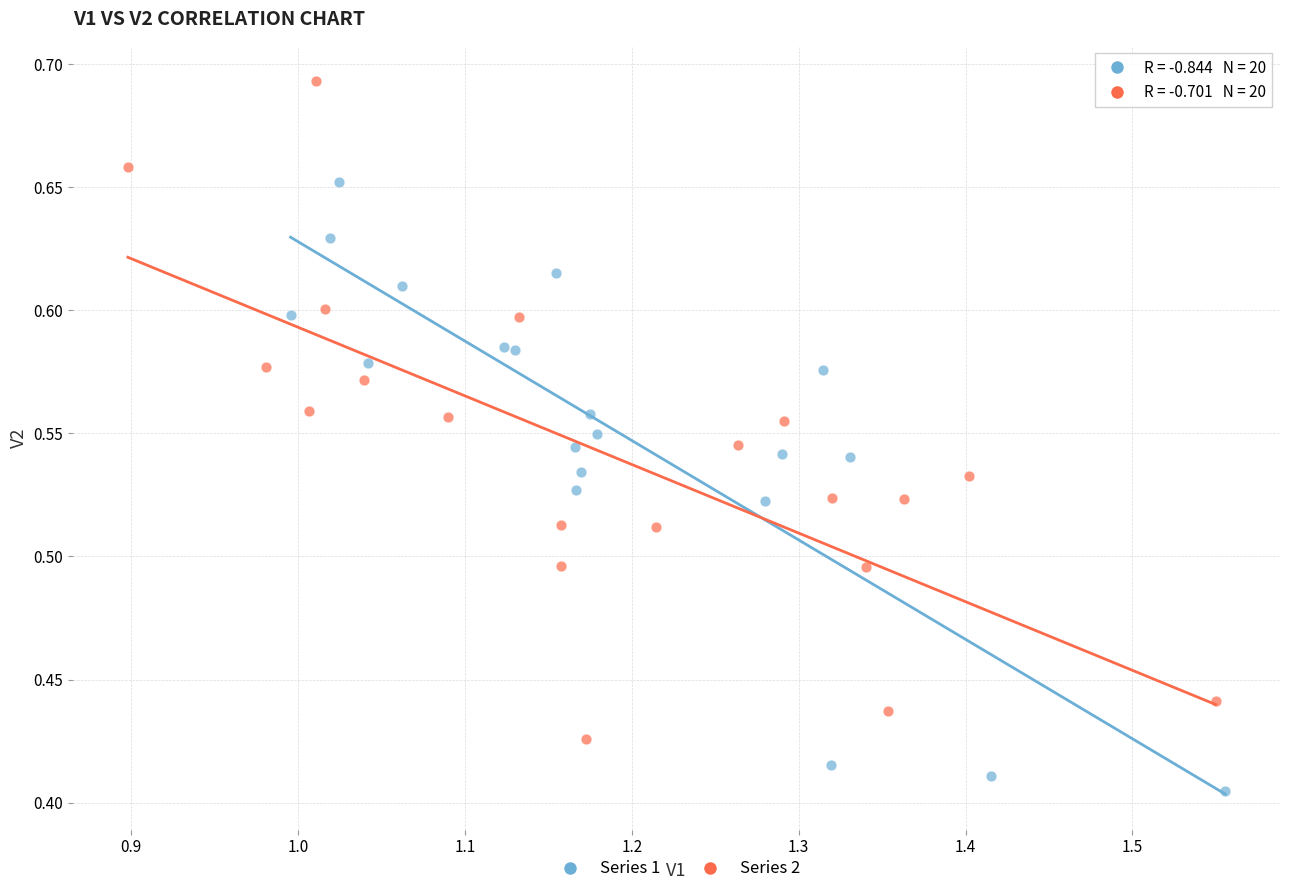

Which series has the widest spread of Y values?

Series 2